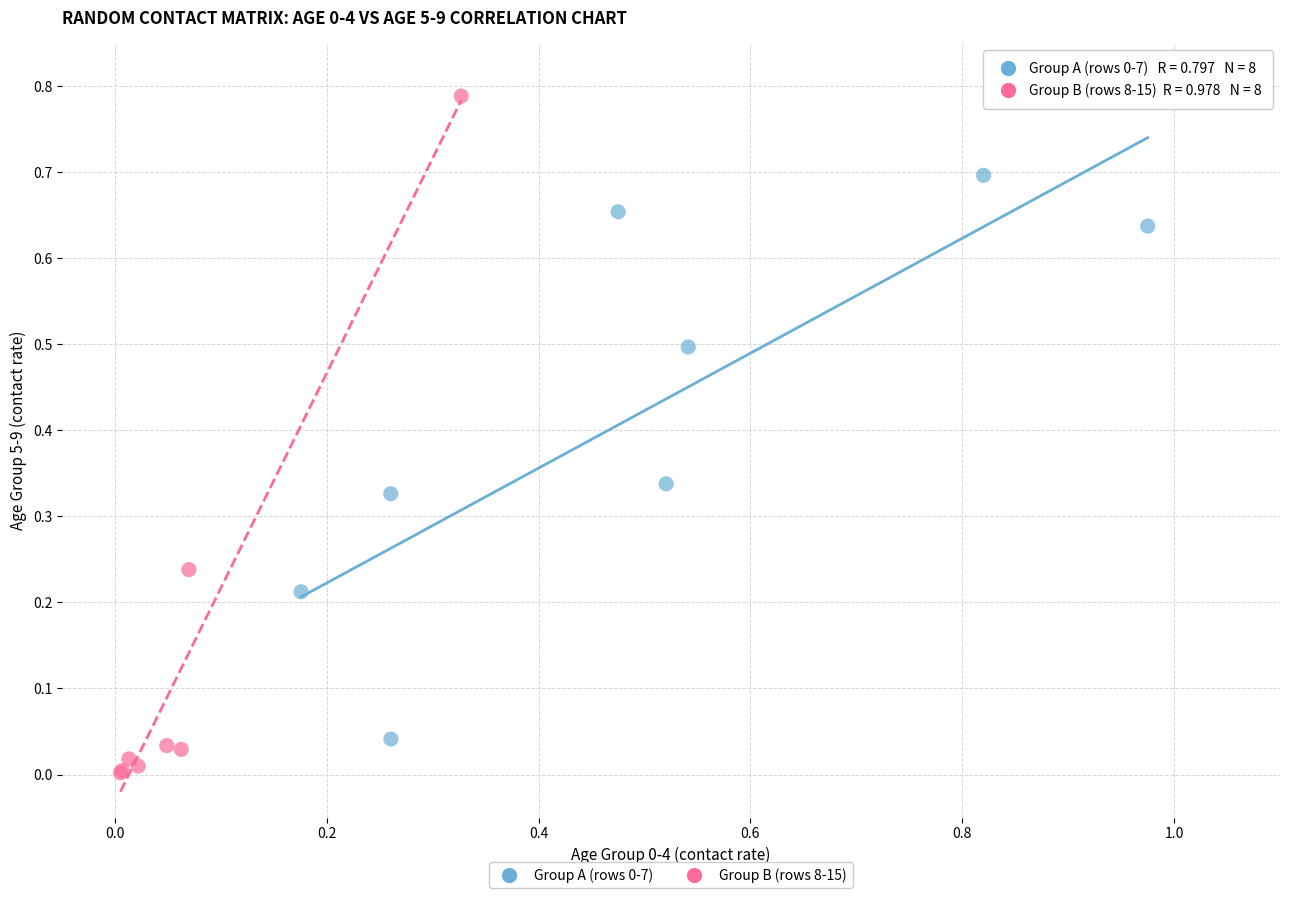

Which series has the widest spread of Y values?

Group B (rows 8-15)